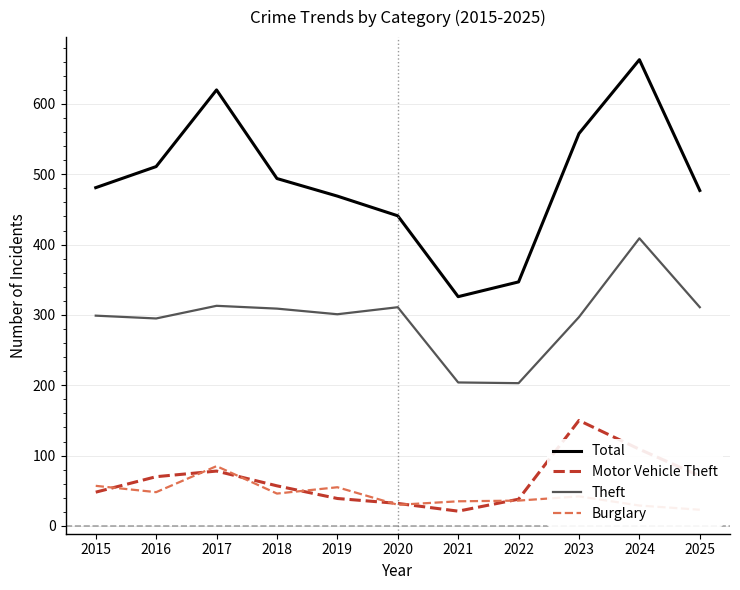

What is the total value across all series at 2015?

885